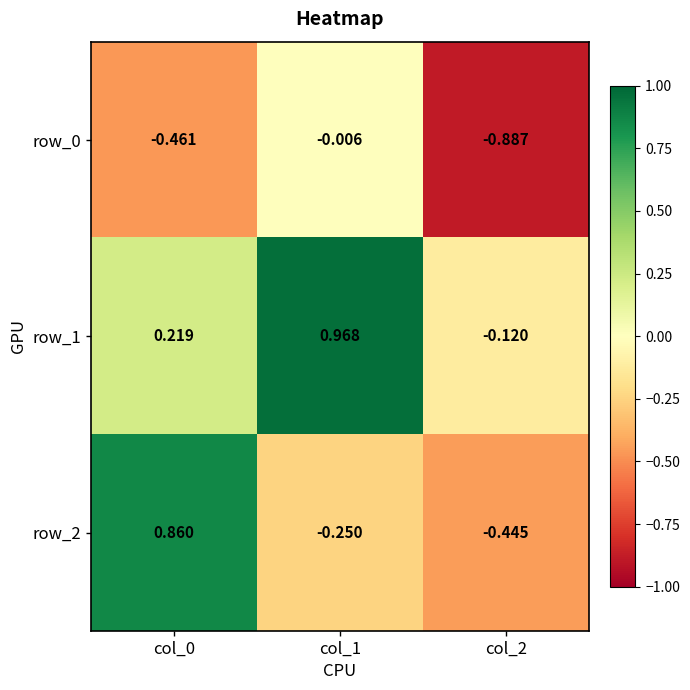

Is the value of row_0 at col_1 greater than the value of row_2 at col_1?

Yes